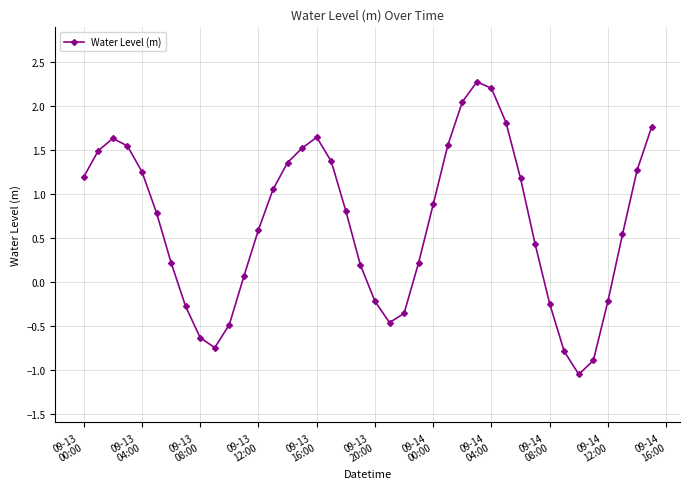

How many data points does each series have?

40